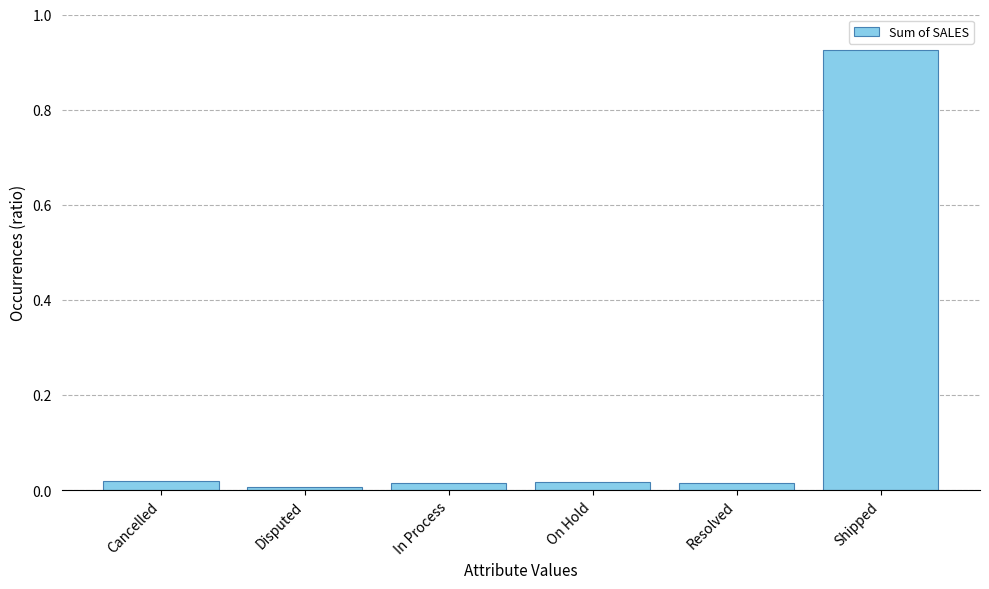

What is the sum of all values?

1.0